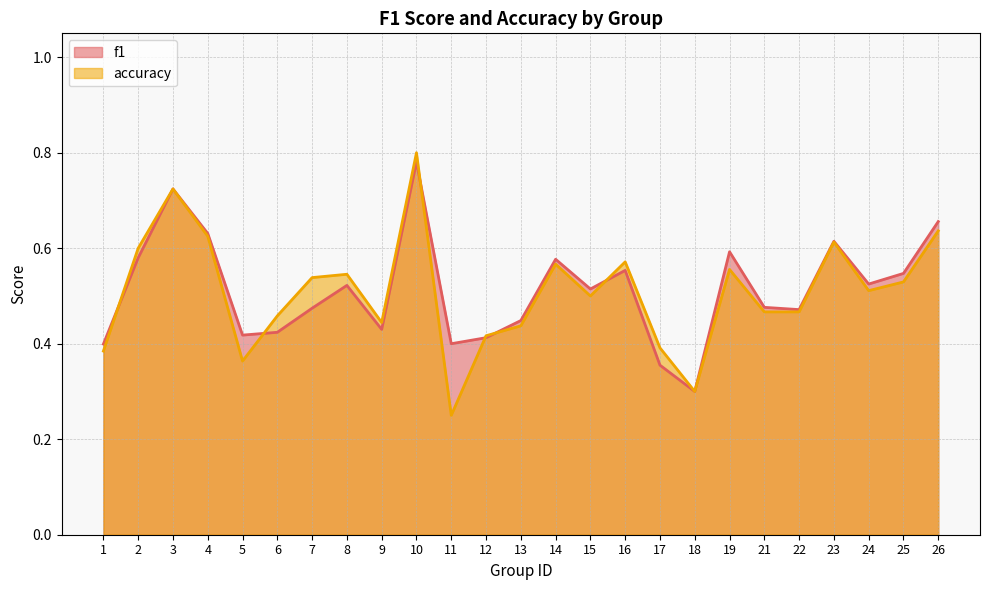

Does the chart have visible grid lines?

Yes